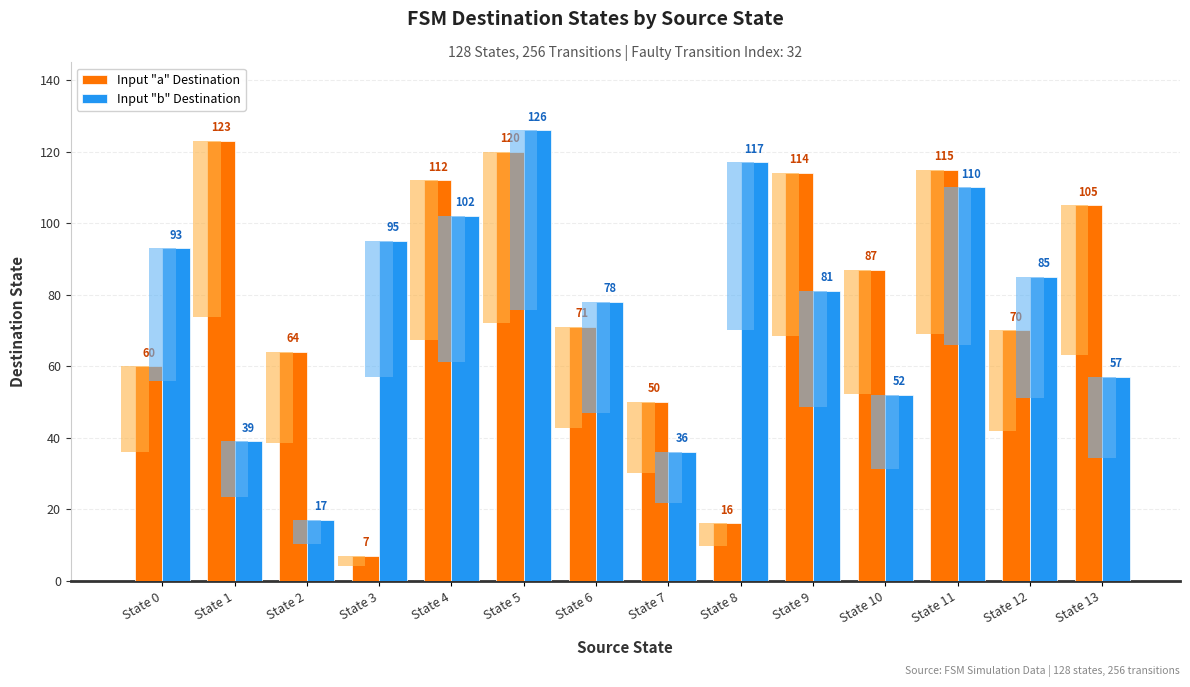

Does the chart contain any negative values?

No